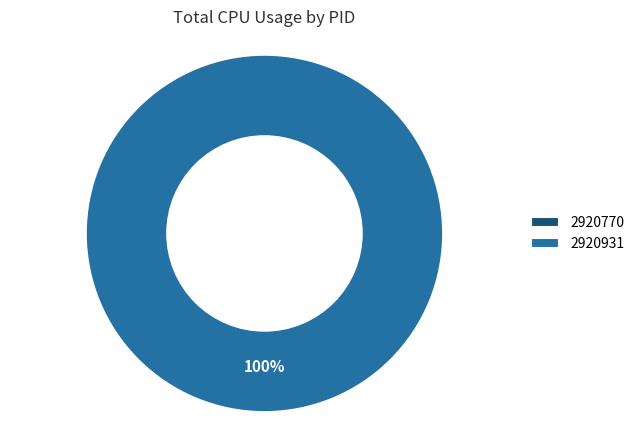

Is the sum of 2920931 and 2920770 greater than half?

Yes